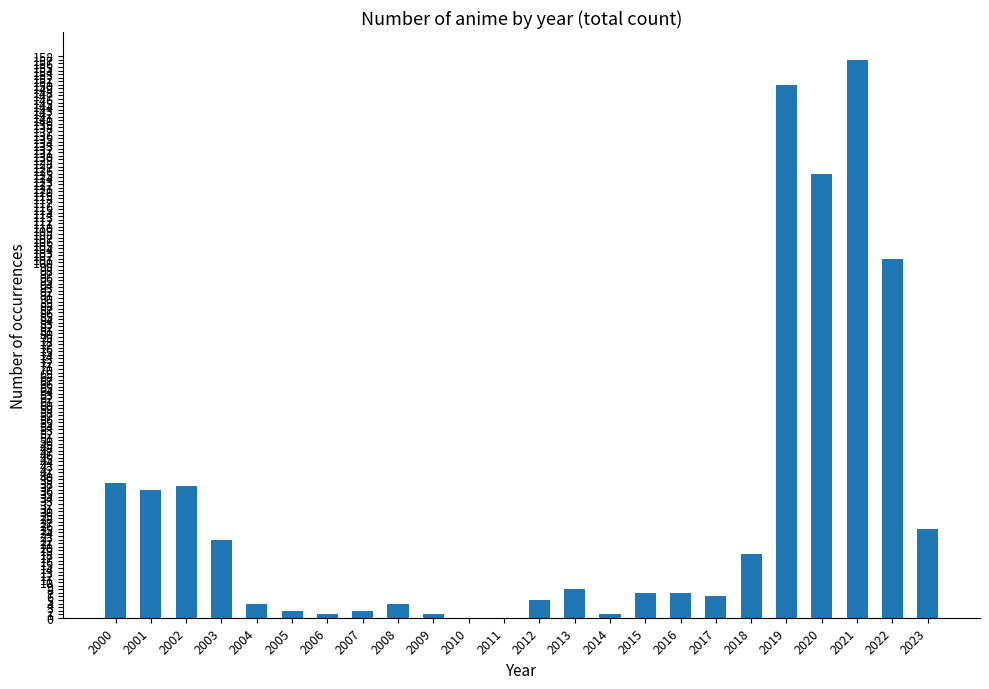

The value at 2011 is -97. True or false?

False